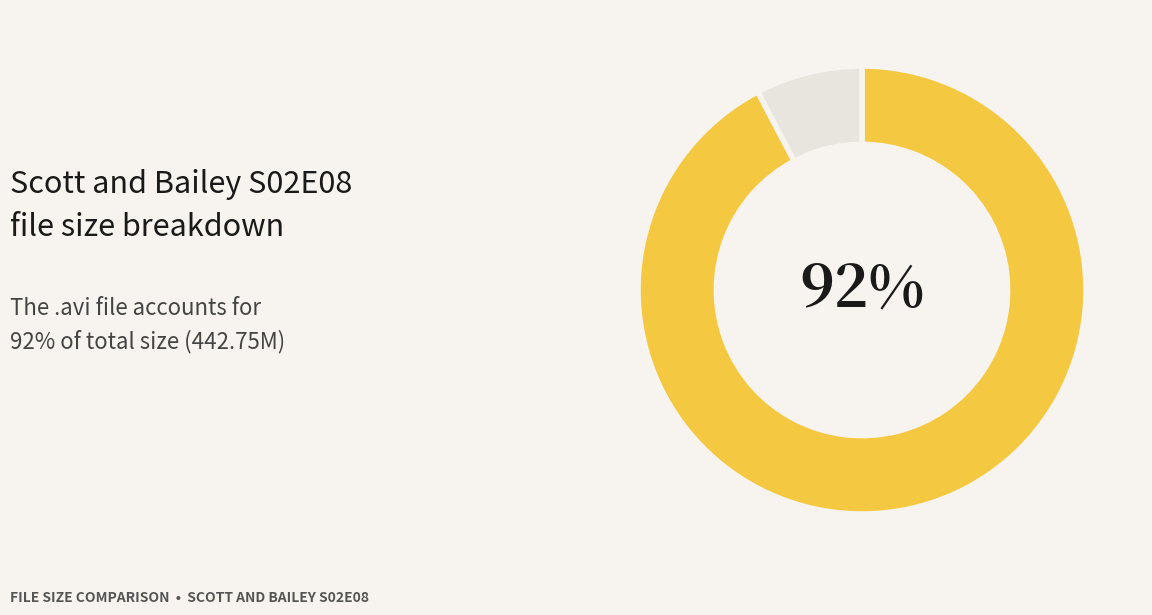

To the nearest percent, what is the average slice percentage?

50%